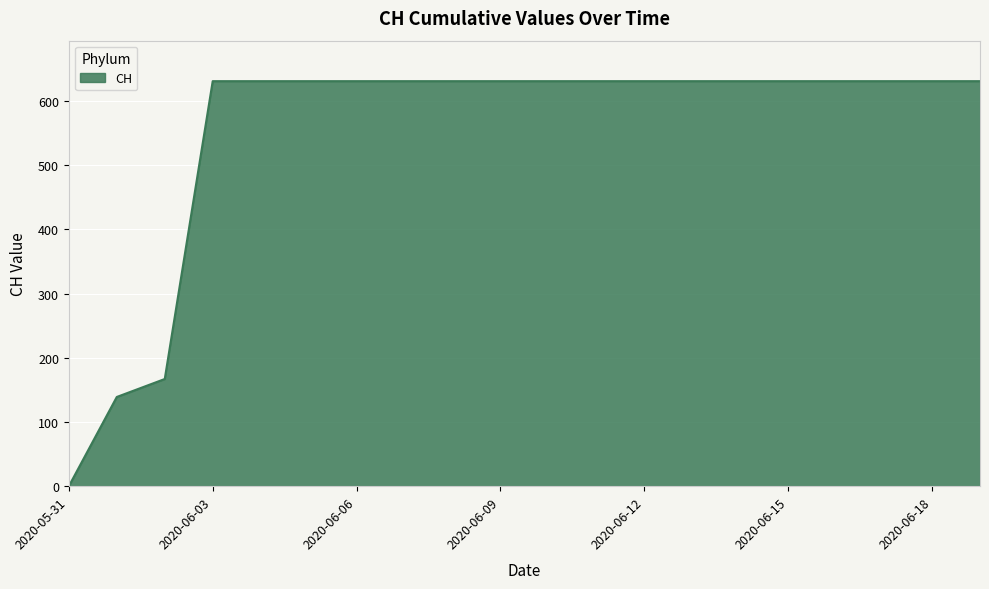

What is the difference between the maximum and minimum values?

631